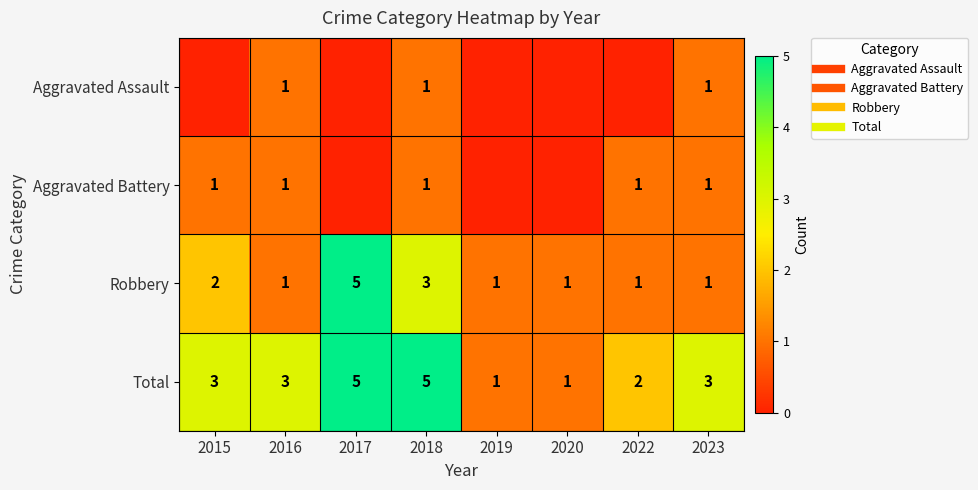

What is the difference between the second highest and minimum values in the Aggravated Battery series?

1